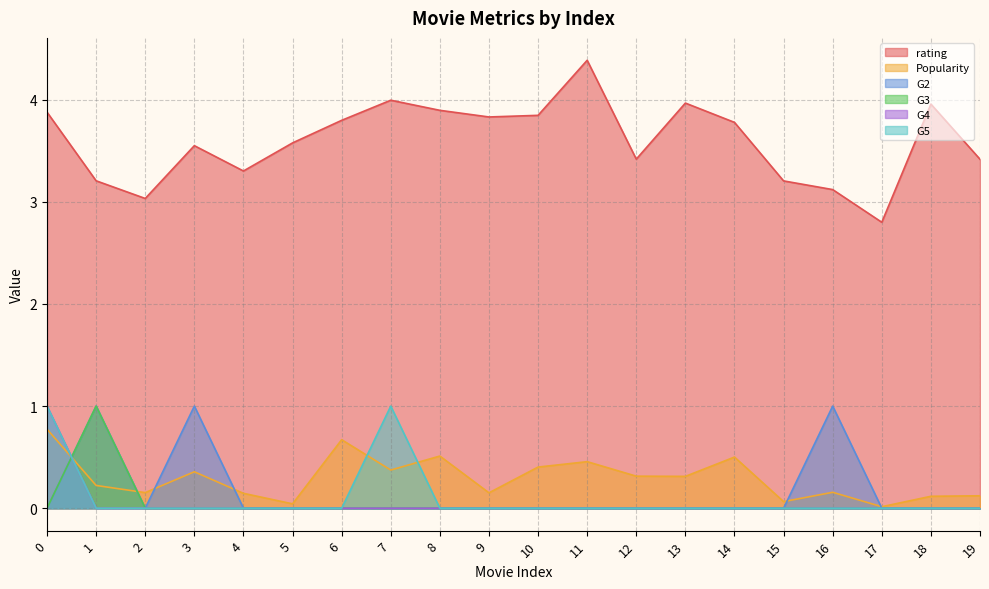

At which label does Popularity reach its minimum?

17